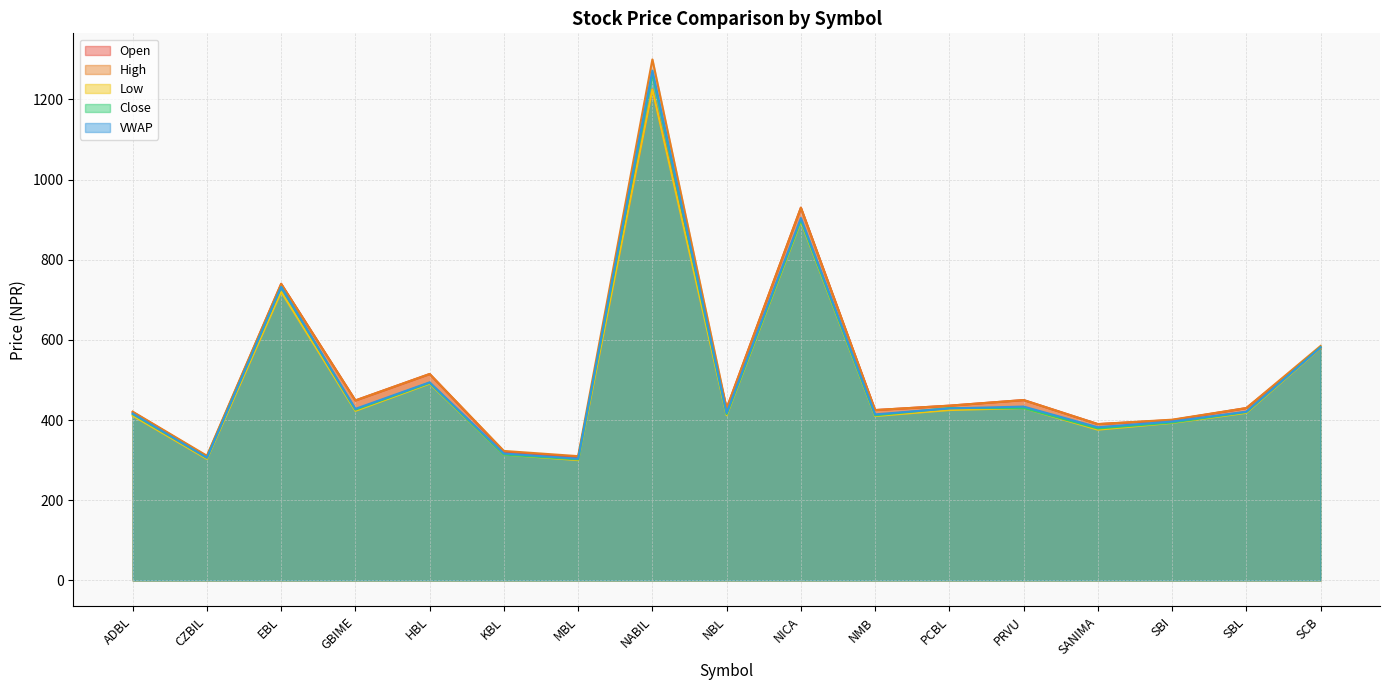

True or false: Close has a value of 430.0 at PRVU.

True